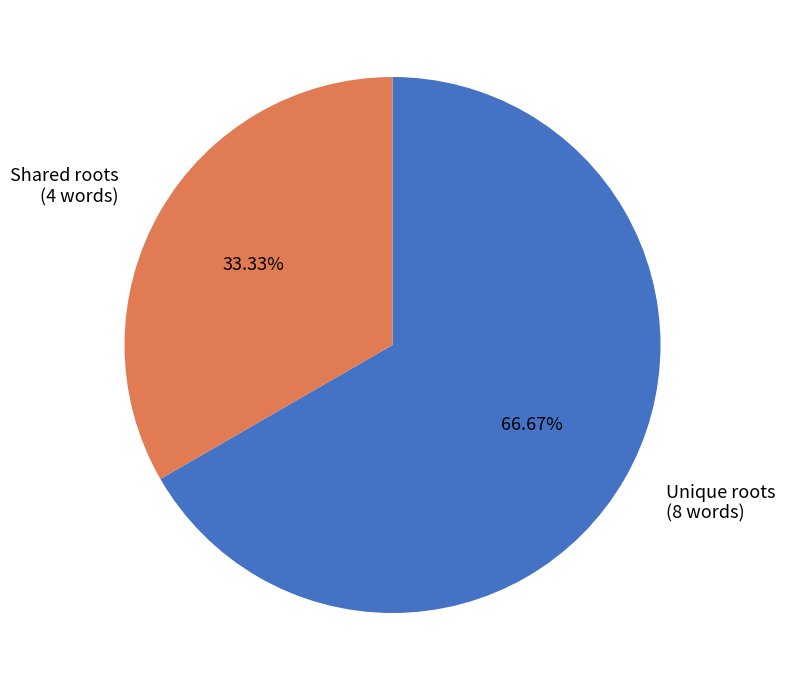

Does any single category account for the majority?

Yes